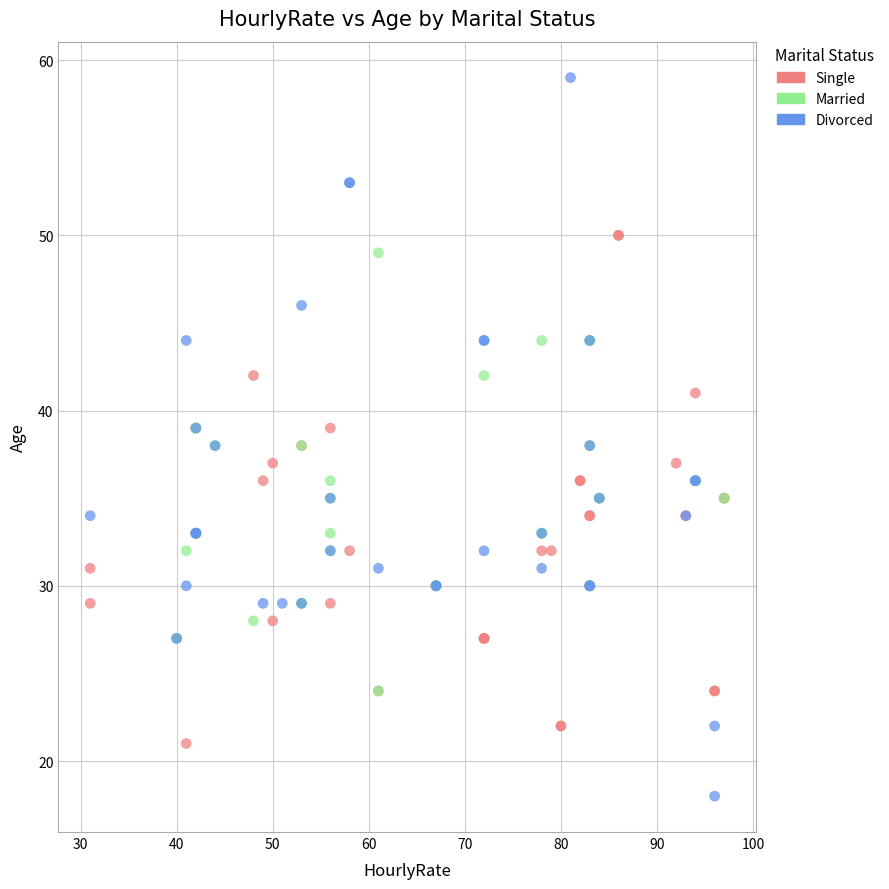

Which series contains the lowest Y value?

Divorced